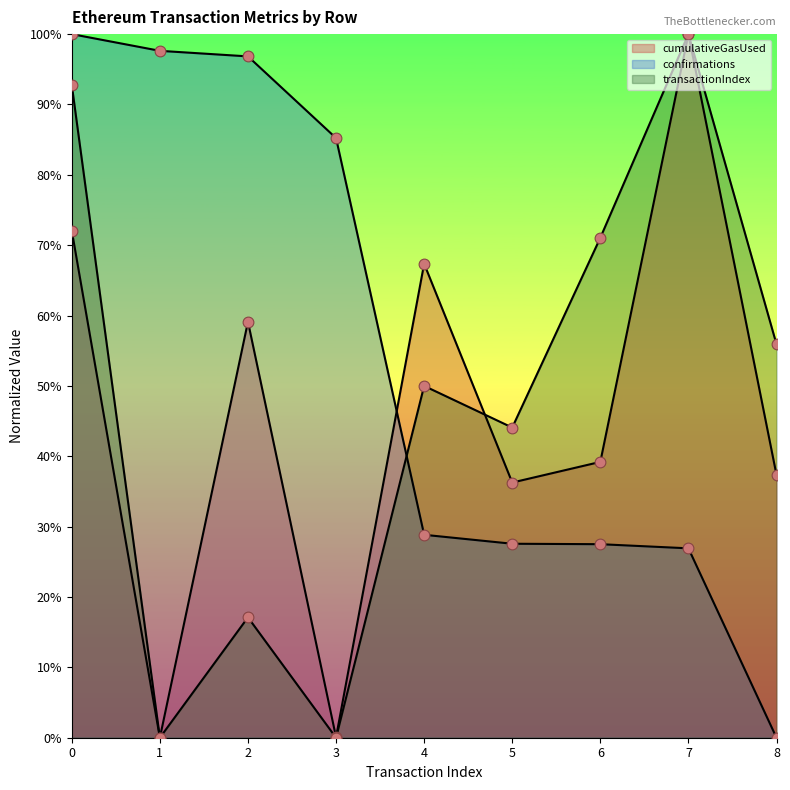

What is the total value across all series at 5?

1.1